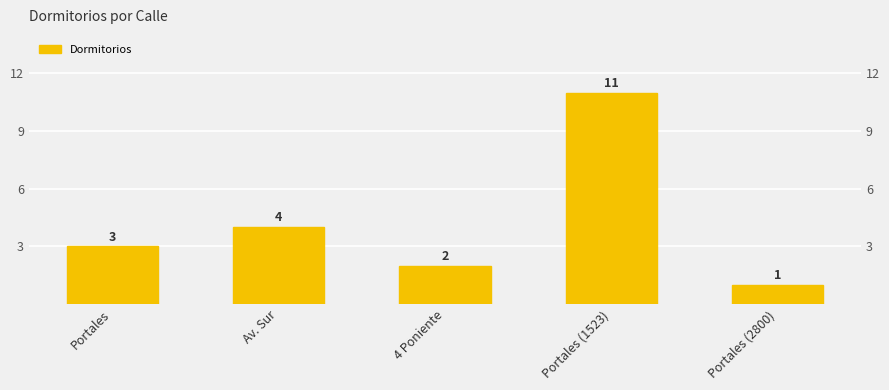

How many values are below 3?

2